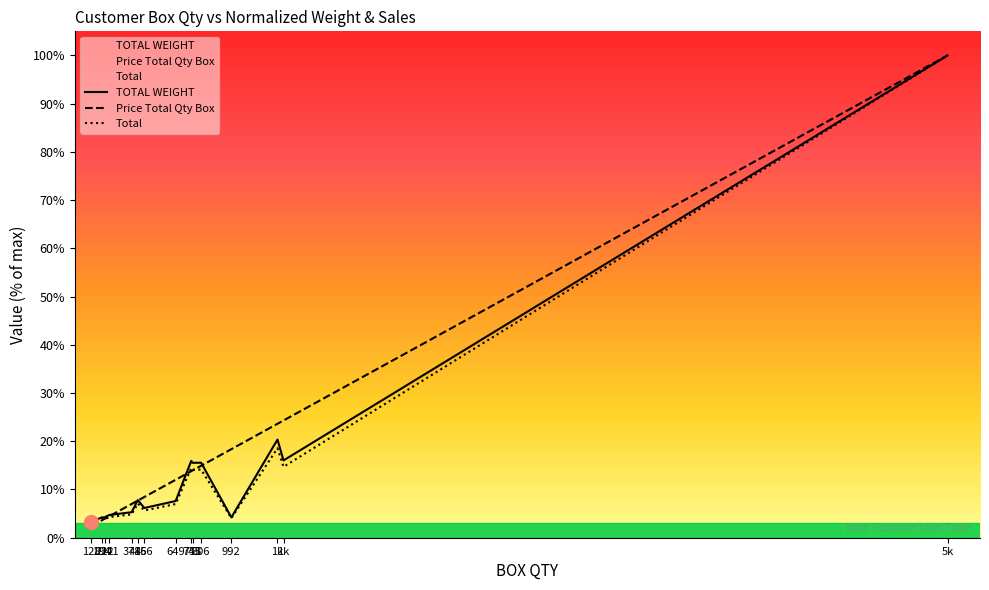

How many lines are shown in the chart?

3